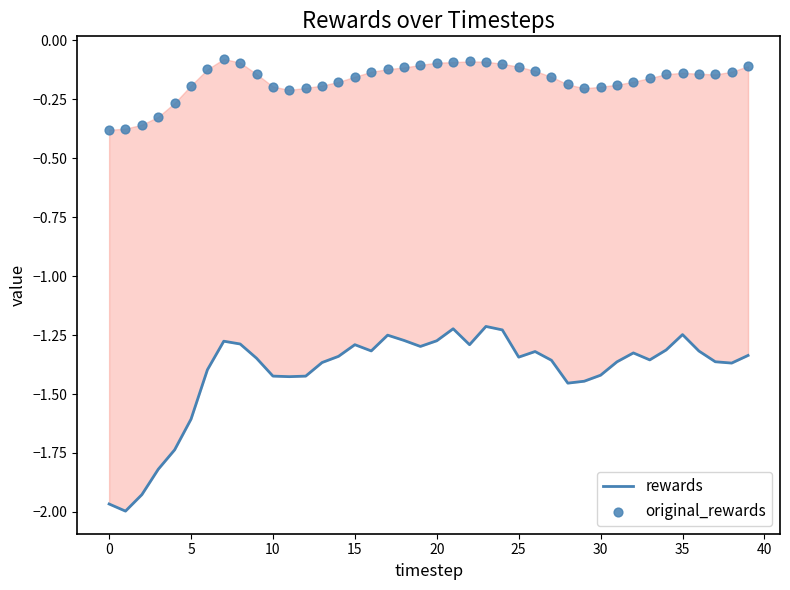

Which series reaches the maximum Y coordinate?

original_rewards